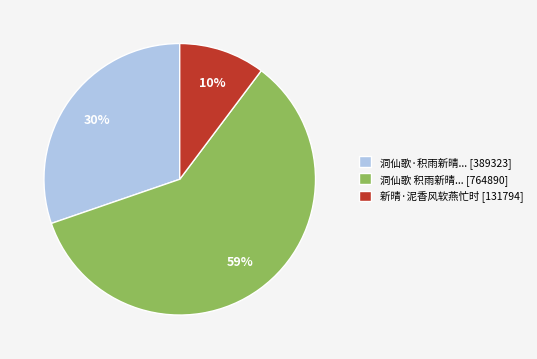

Which has a higher value, 洞仙歌·积雨新晴... [389323] or 洞仙歌 积雨新晴... [764890]?

洞仙歌 积雨新晴... [764890]